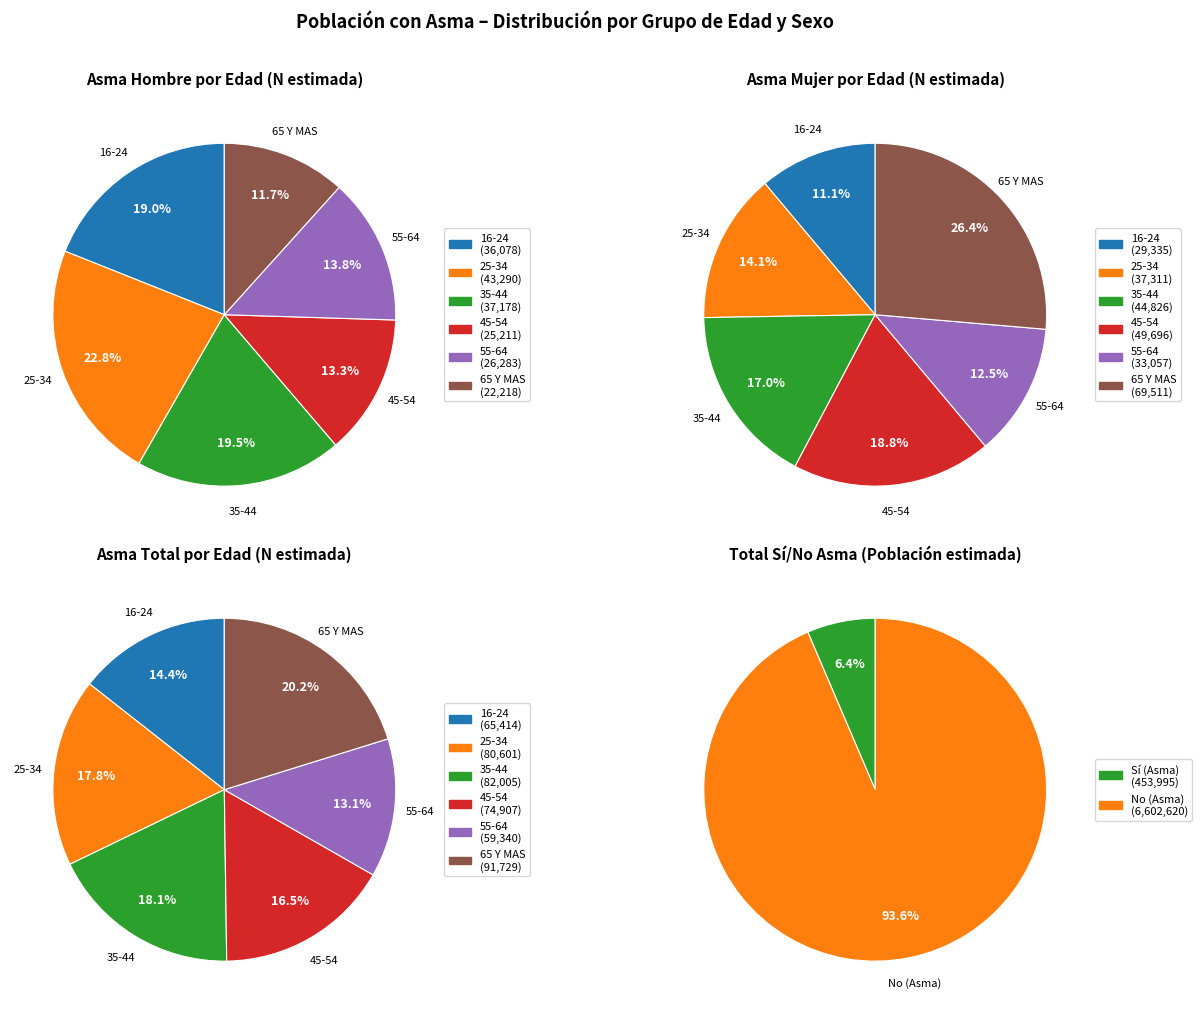

Count the number of slices in the pie.

6